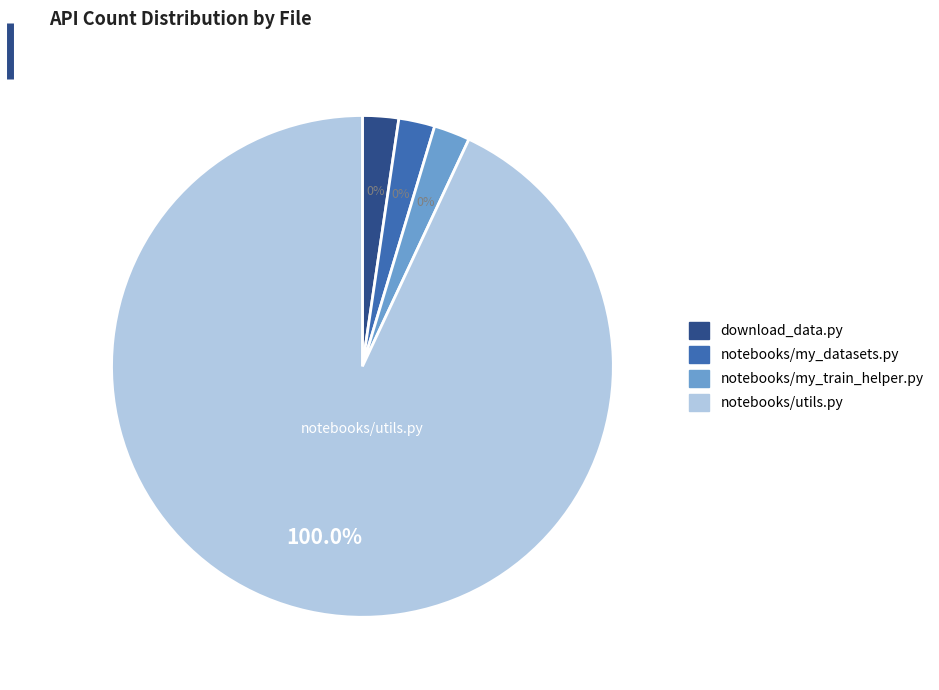

Which category has the biggest portion of the pie?

notebooks/utils.py